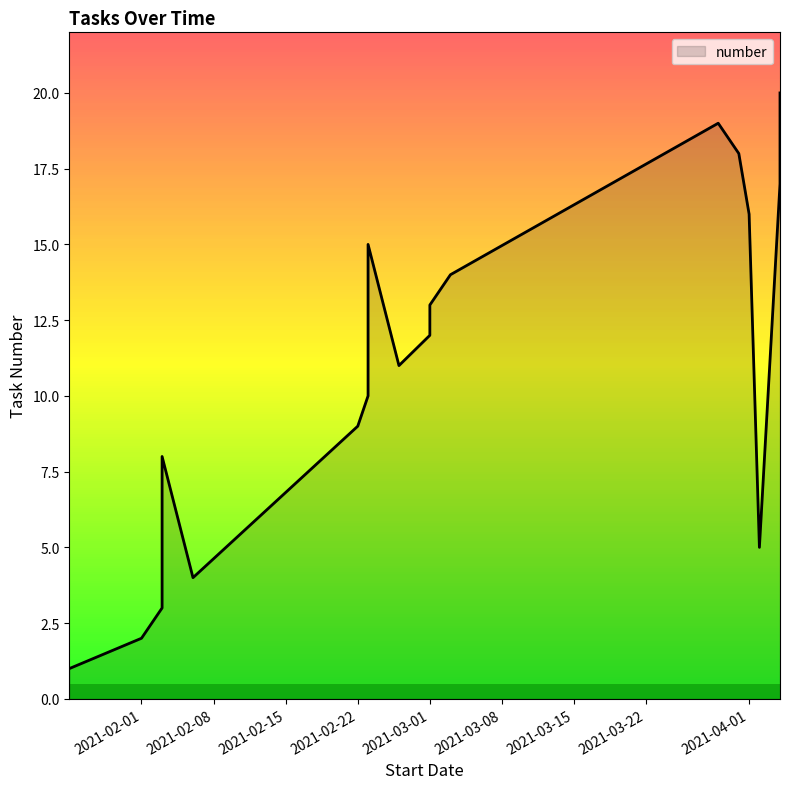

Is it true that the value at 2021-02-23 is 5?

False